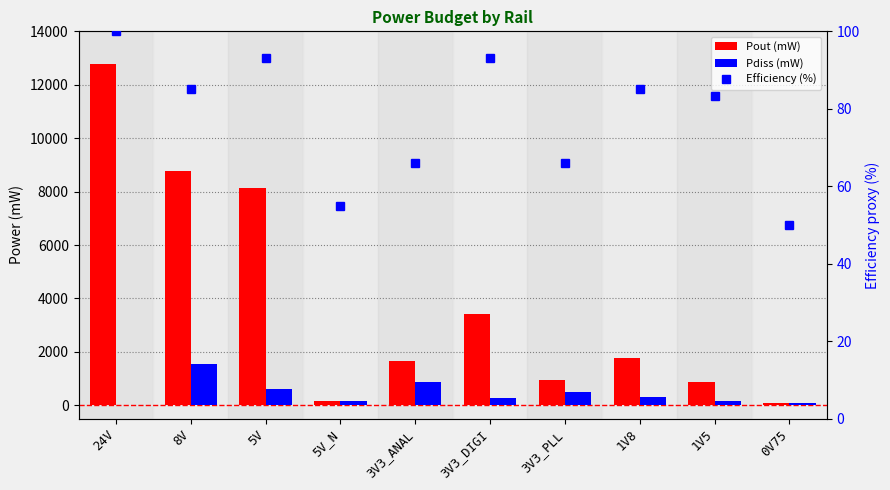

What is the sum of all Efficiency (%) values?

776.3